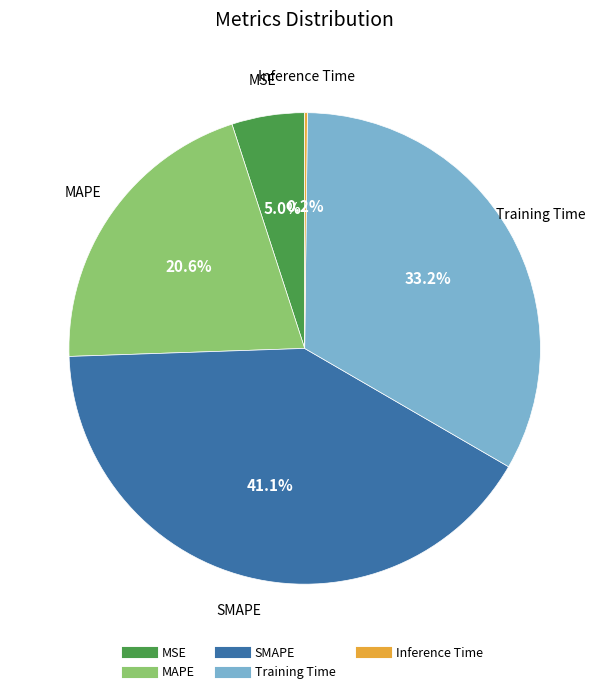

Is there any slice that represents more than half of the pie?

No